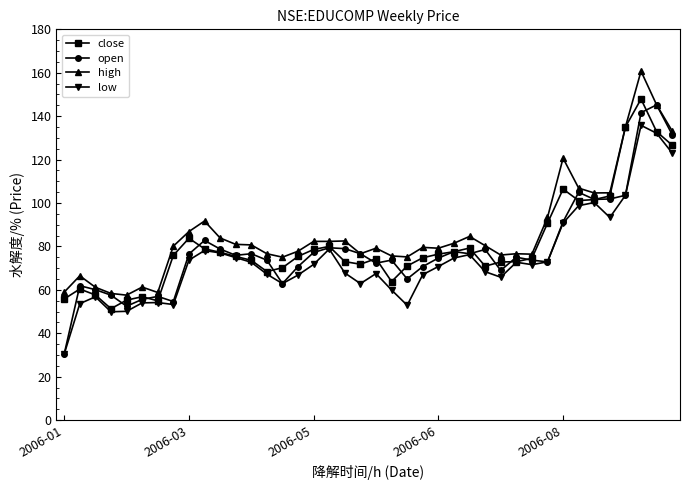

What is the value of the high point at the 23rd from the left?

75.2